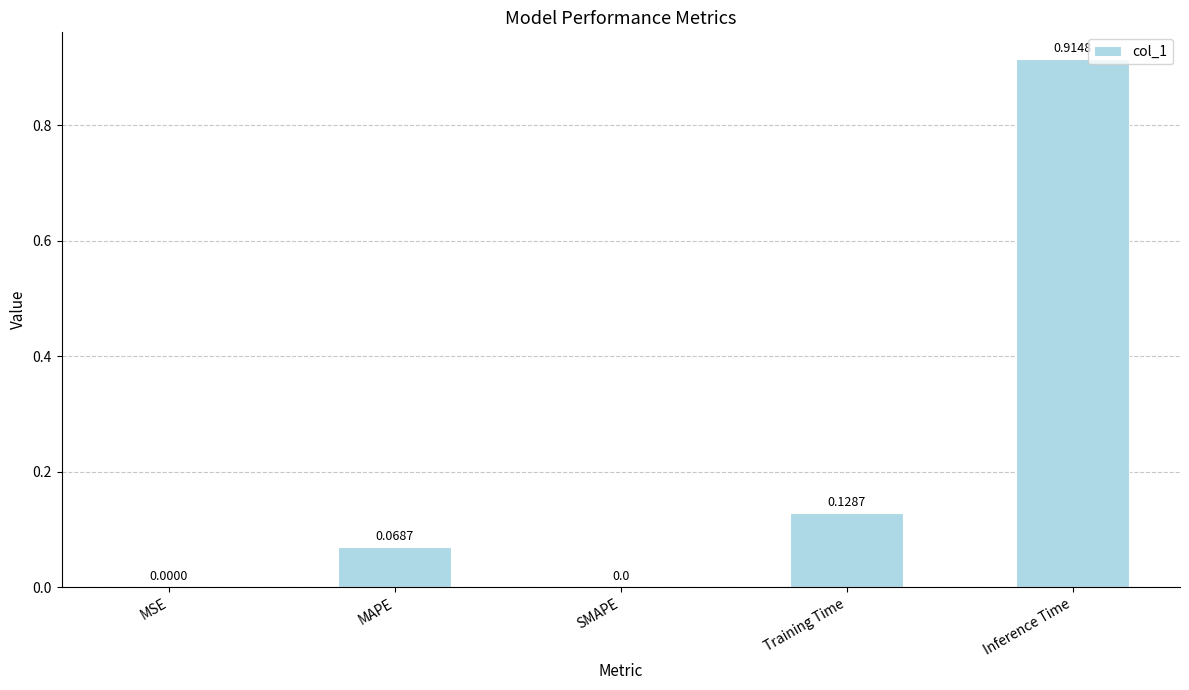

What is the sum of all values?

1.1